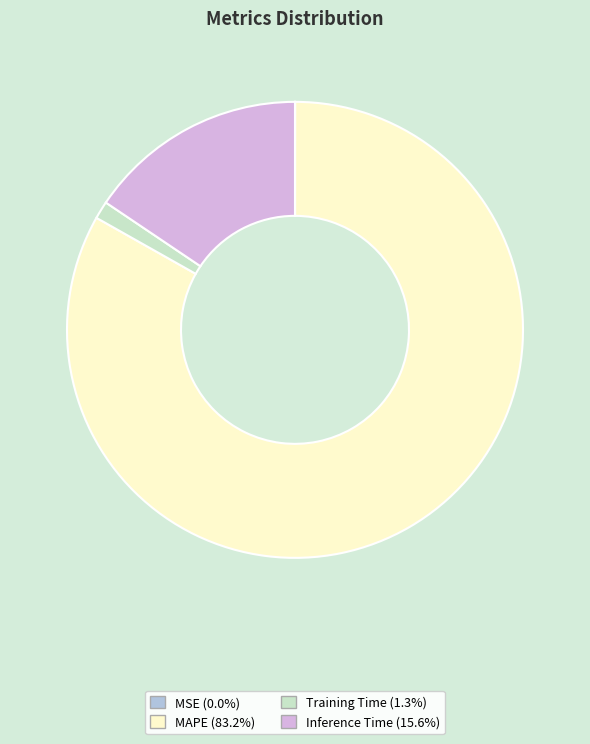

Does any single category account for the majority?

Yes